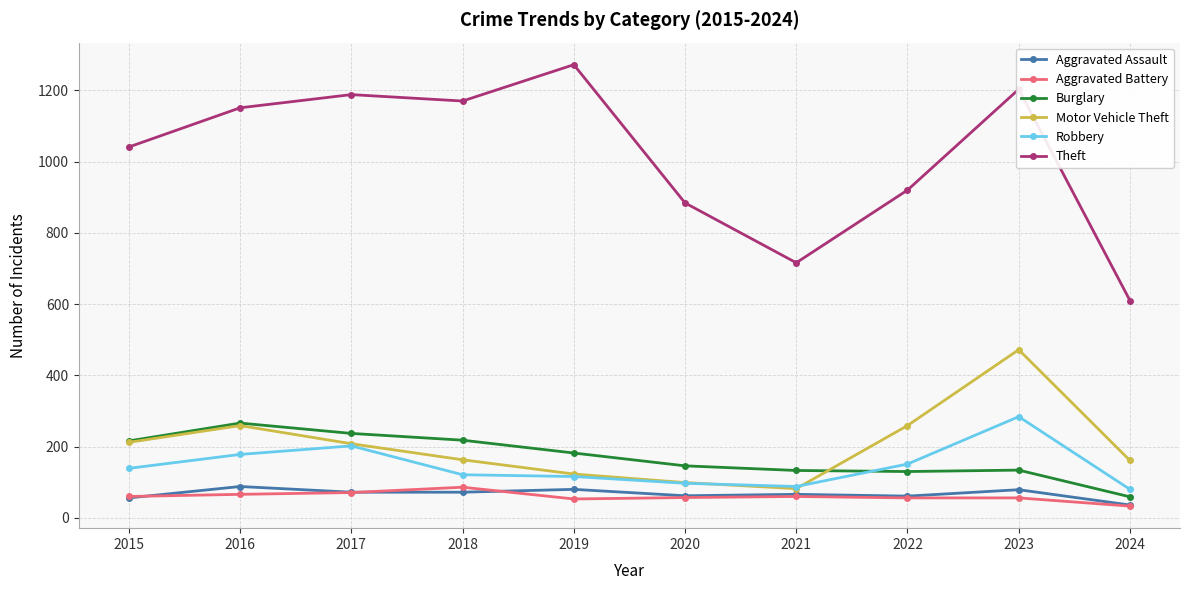

True or false: Burglary and Aggravated Assault cross at least once.

False